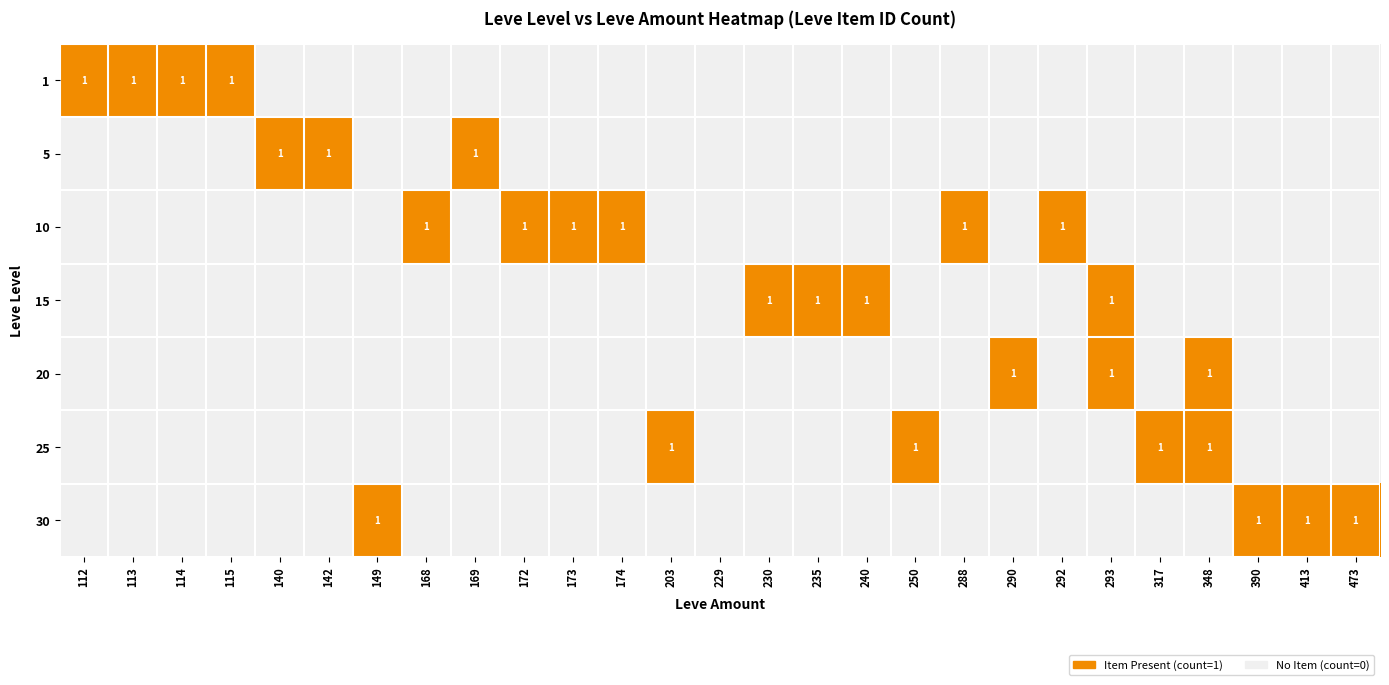

At how many categories does at least one series exceed 1?

26